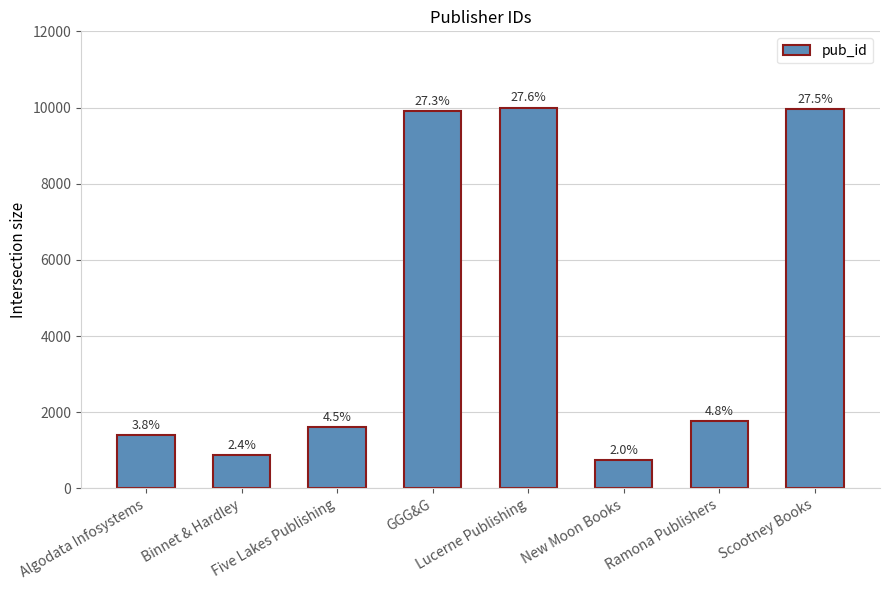

Which has a higher value, Scootney Books or New Moon Books?

Scootney Books